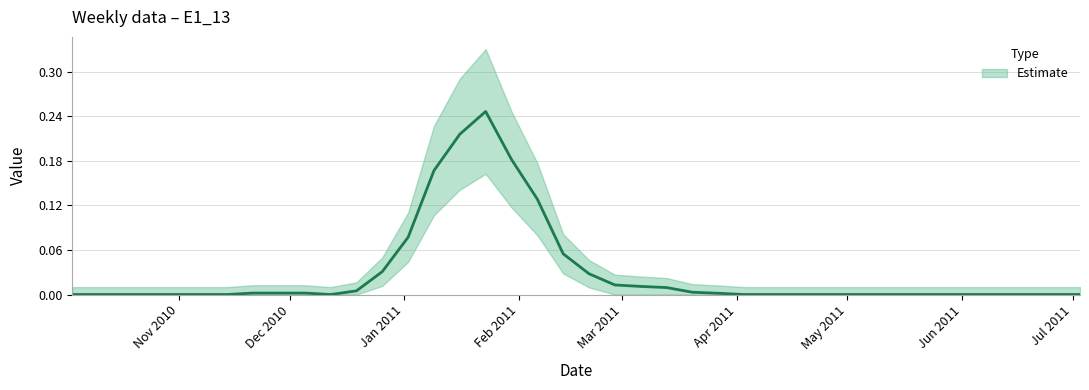

Which has a higher value, 2010-11-14 or 2010-11-28?

2010-11-28